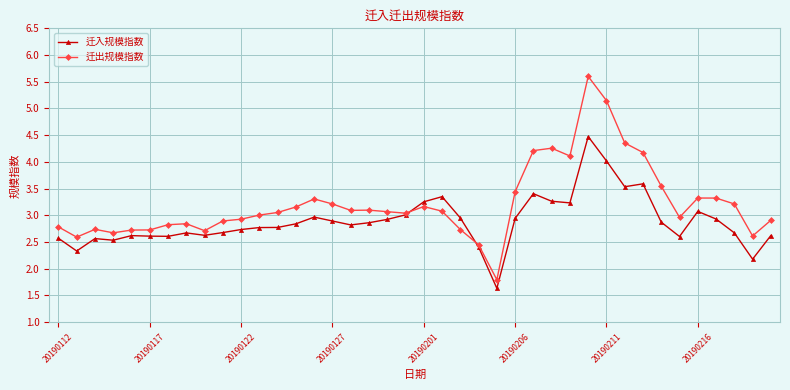

Is this an area chart (filled region under the line)?

No